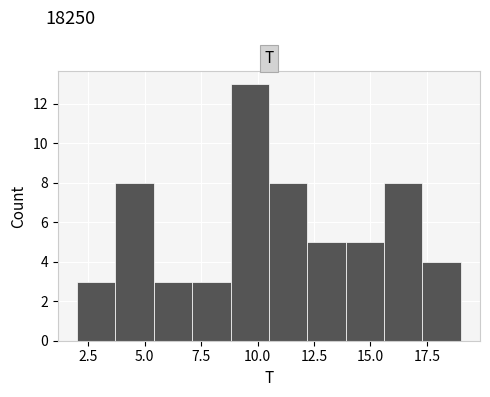

Around what value on the x-axis is the tallest bar? Give the approximate position of its centre, as read against the axis.

9.5